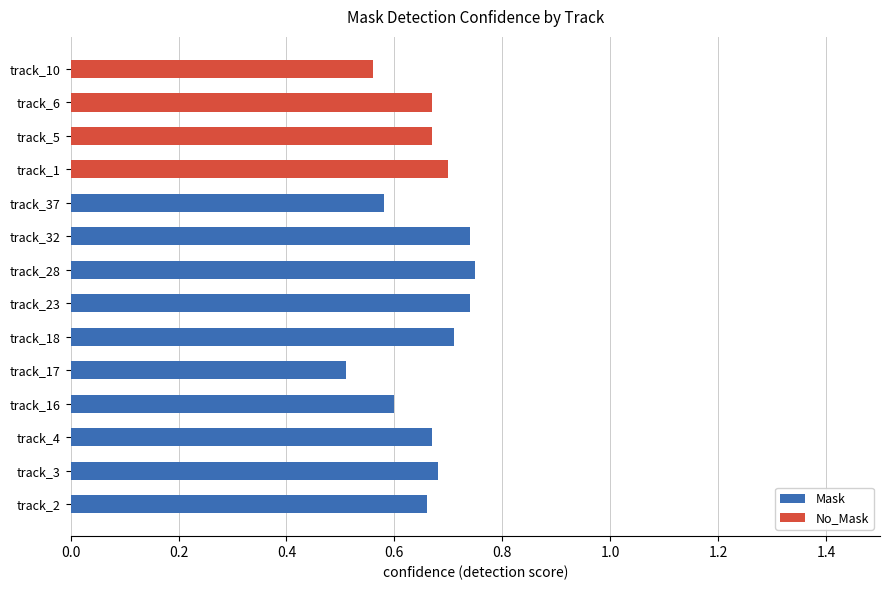

True or false: Mask has a value of 0.4 at track_4.

False